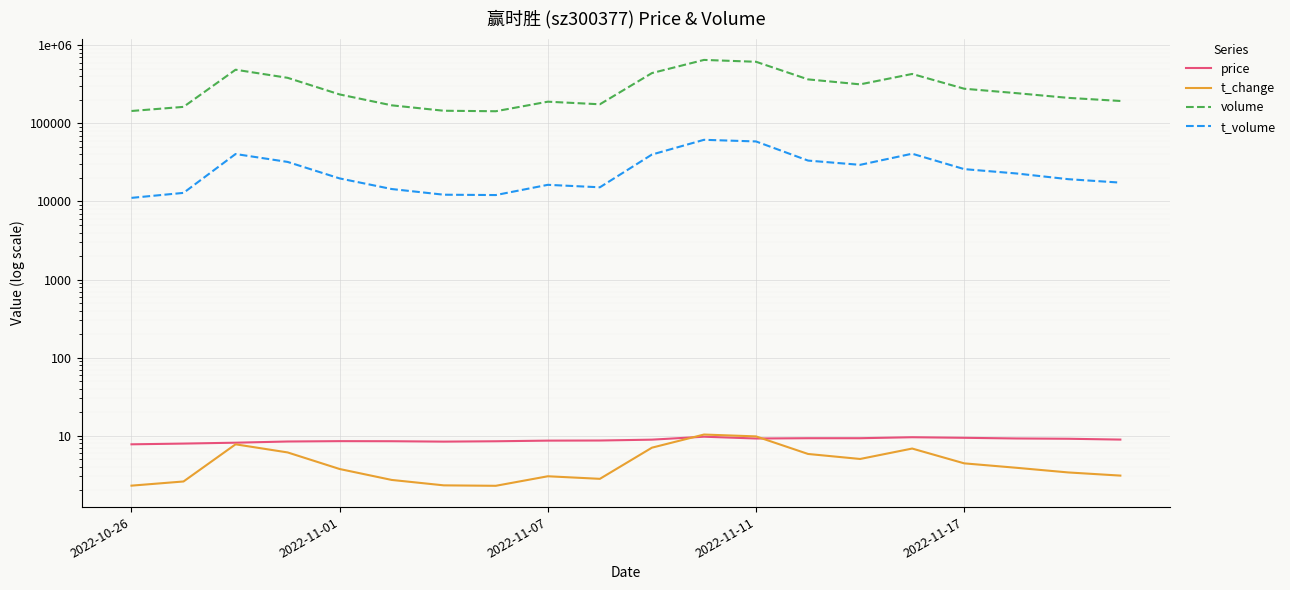

What are all the series names shown in the legend?

price, t_change, volume, t_volume